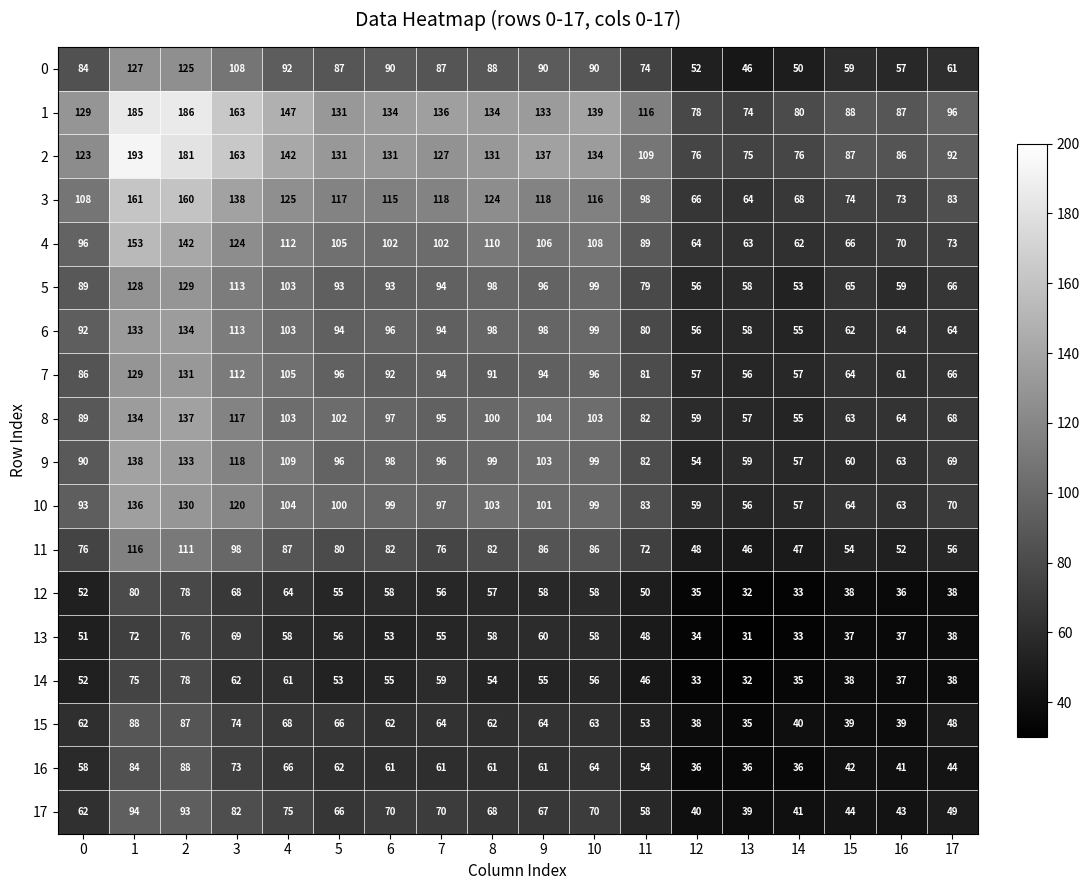

How many categories are shown in the chart?

18